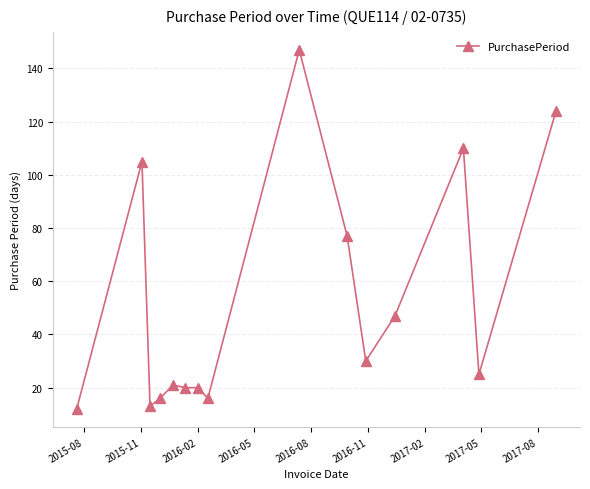

What is the difference between the maximum and minimum values?

135